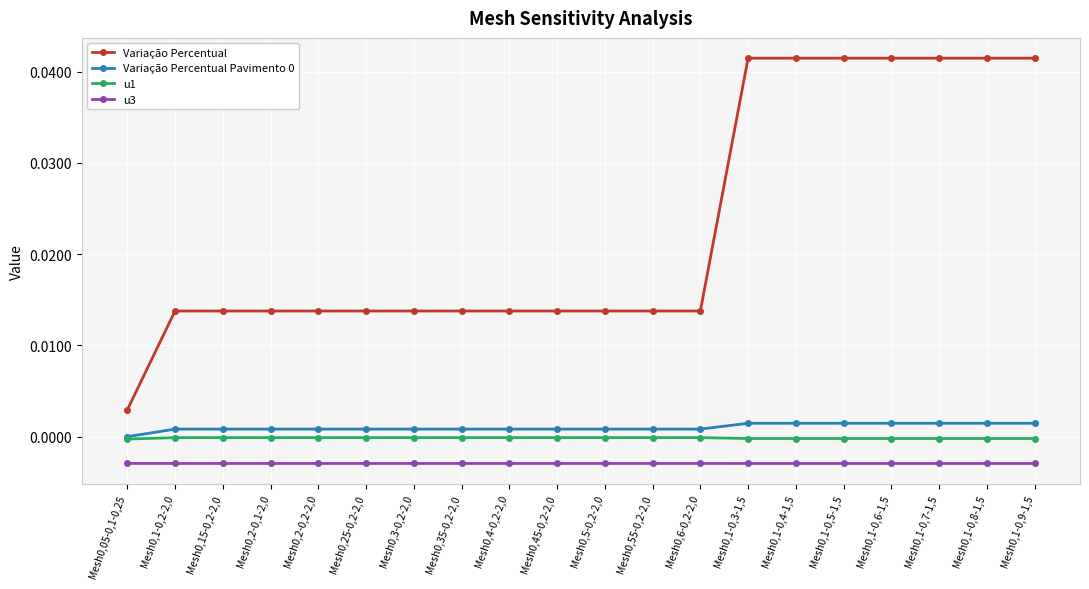

Which series has the largest range (max minus min)?

Variação Percentual